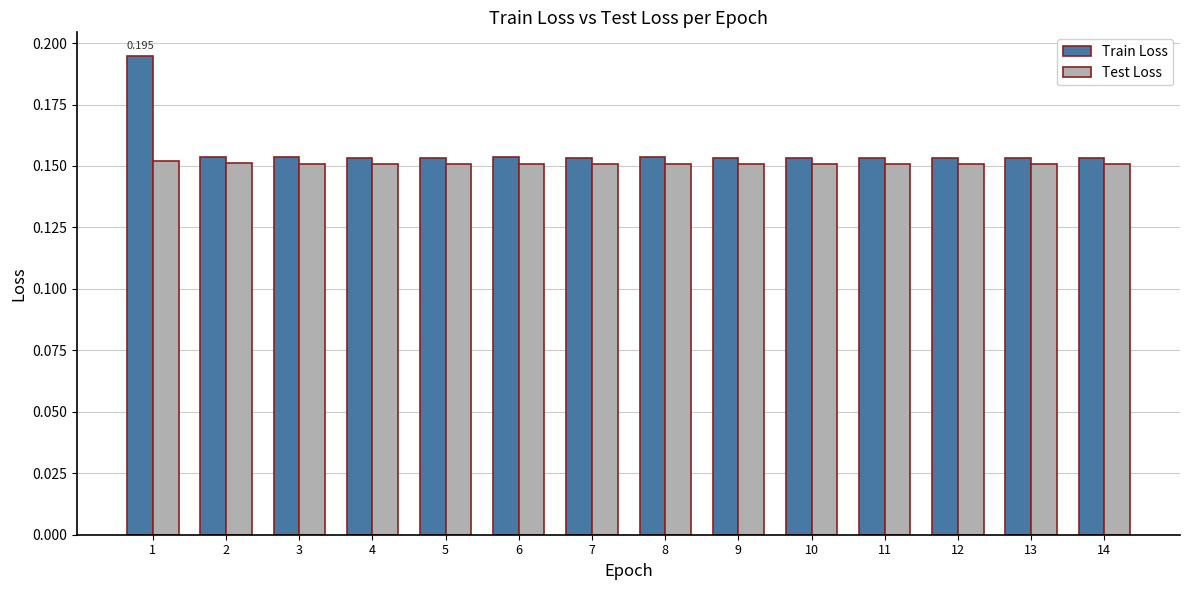

Which series has the widest spread of values?

Train Loss